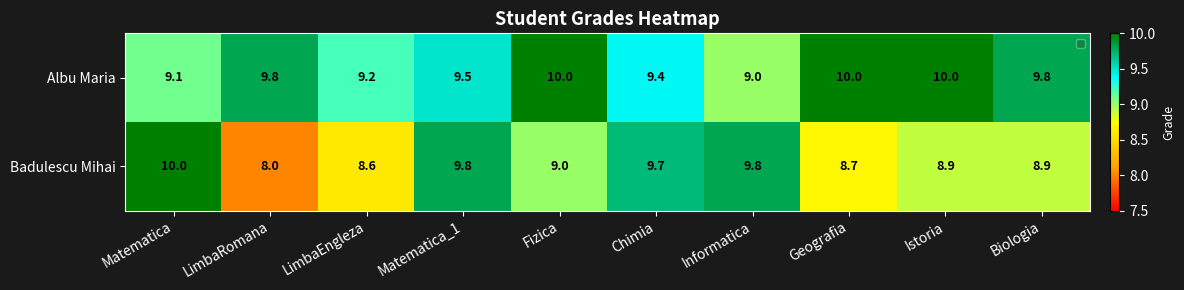

Which series has the largest range (max minus min)?

Badulescu Mihai